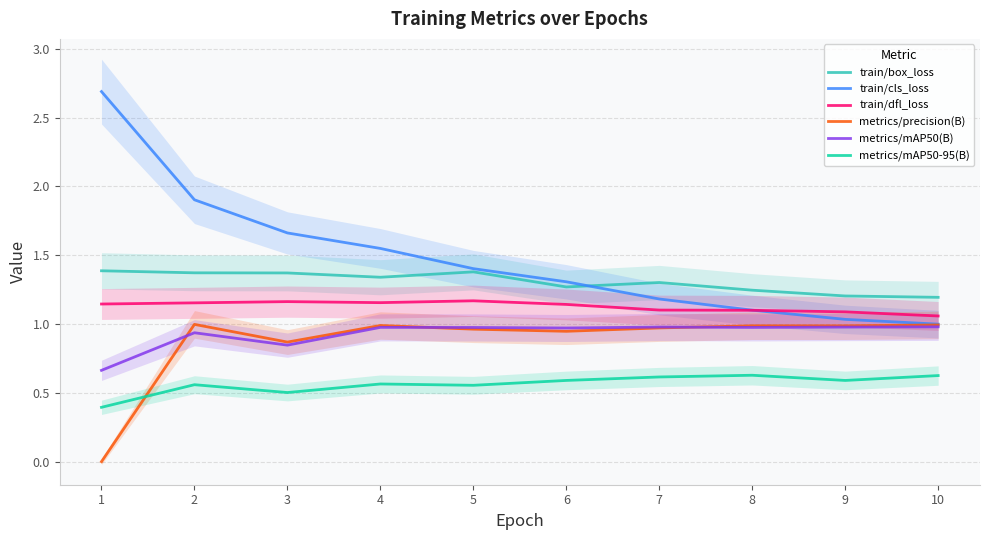

Where is the first local maximum for metrics/precision(B)?

2